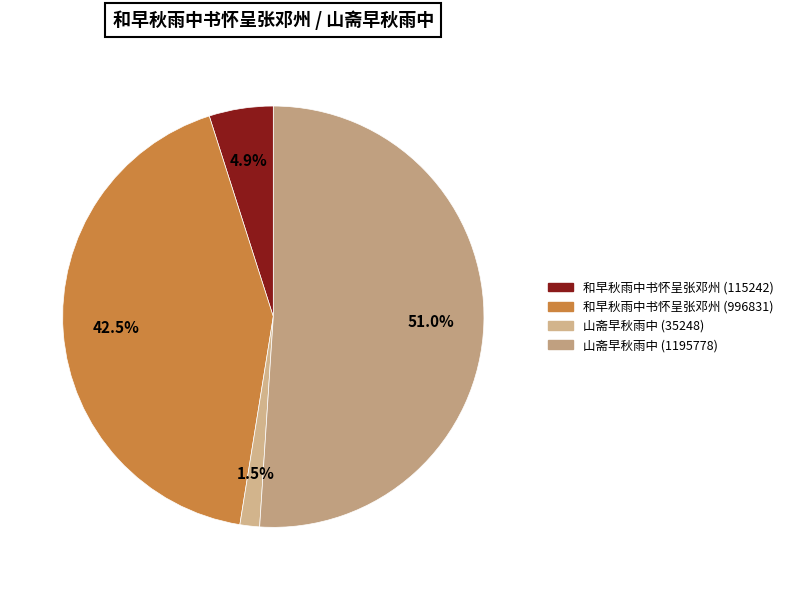

To the nearest percent, what is the average slice percentage?

25%